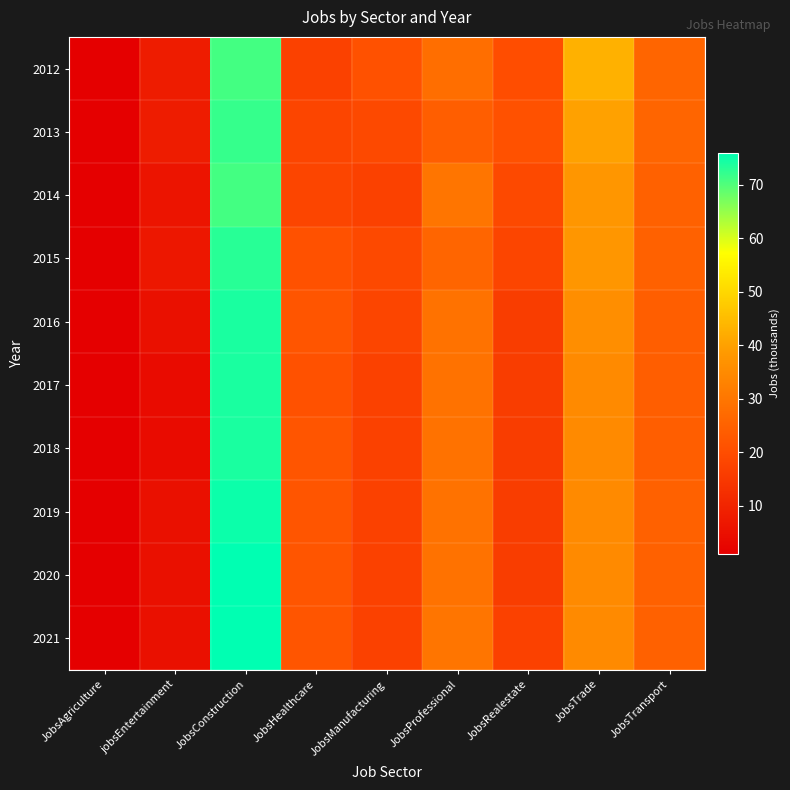

Rank the series at jobsEntertainment from lowest to highest value.

2017, 2018, 2016, 2019, 2020, 2021, 2014, 2015, 2012, 2013